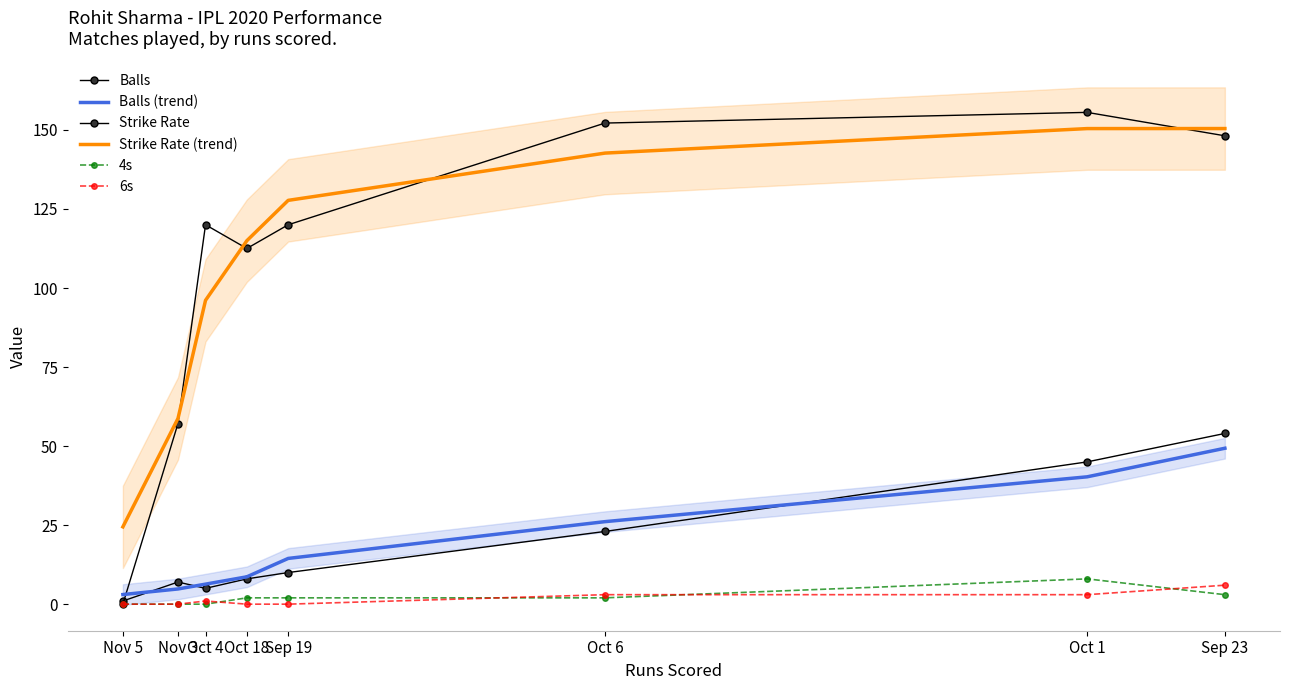

At which category is the sum across all series the highest?

Sep 23